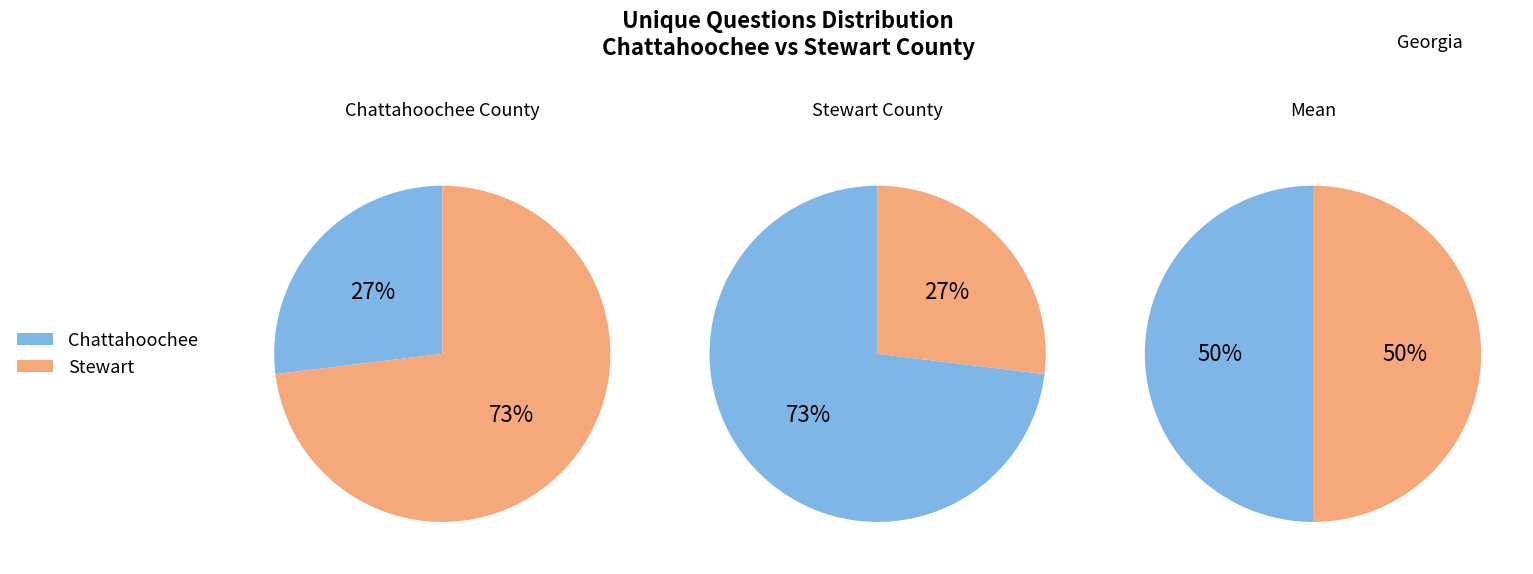

Rank the categories by value from highest to lowest.

Stewart, Chattahoochee